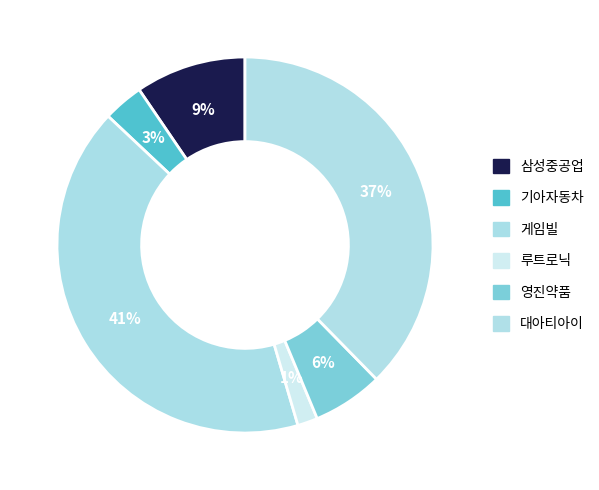

Approximately how many times larger is the value at 영진약품 compared to 게임빌?

0.1